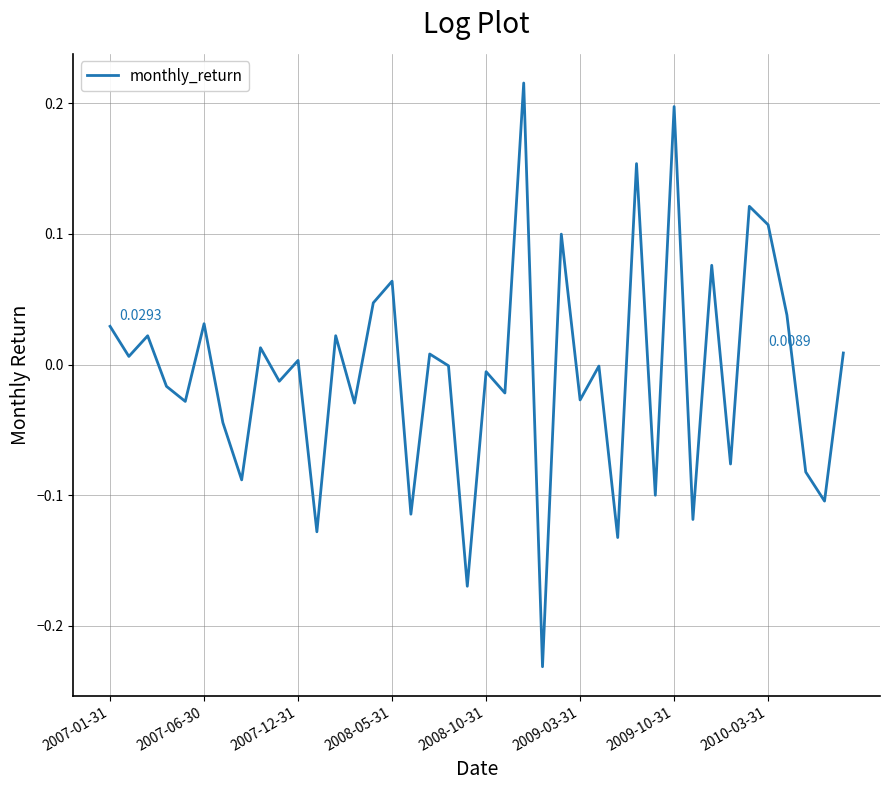

What is the difference between the maximum and minimum values?

0.4